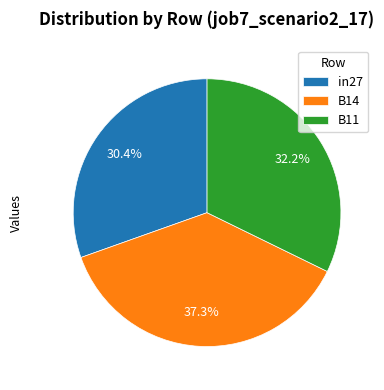

What percentage is the B14 slice, to the nearest percent?

37%